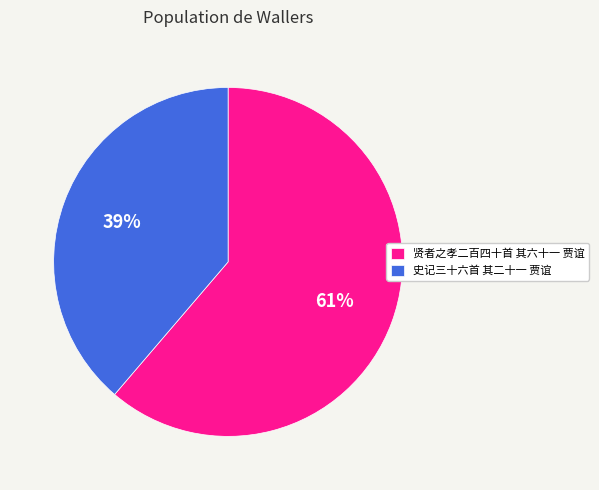

Is it true that 史记三十六首 其二十一 贾谊 is 44% of the pie?

False